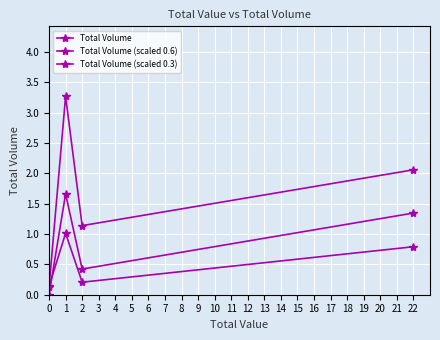

Rank the categories by Total Volume (scaled 0.3) value from highest to lowest.

1, 22, 2, 0